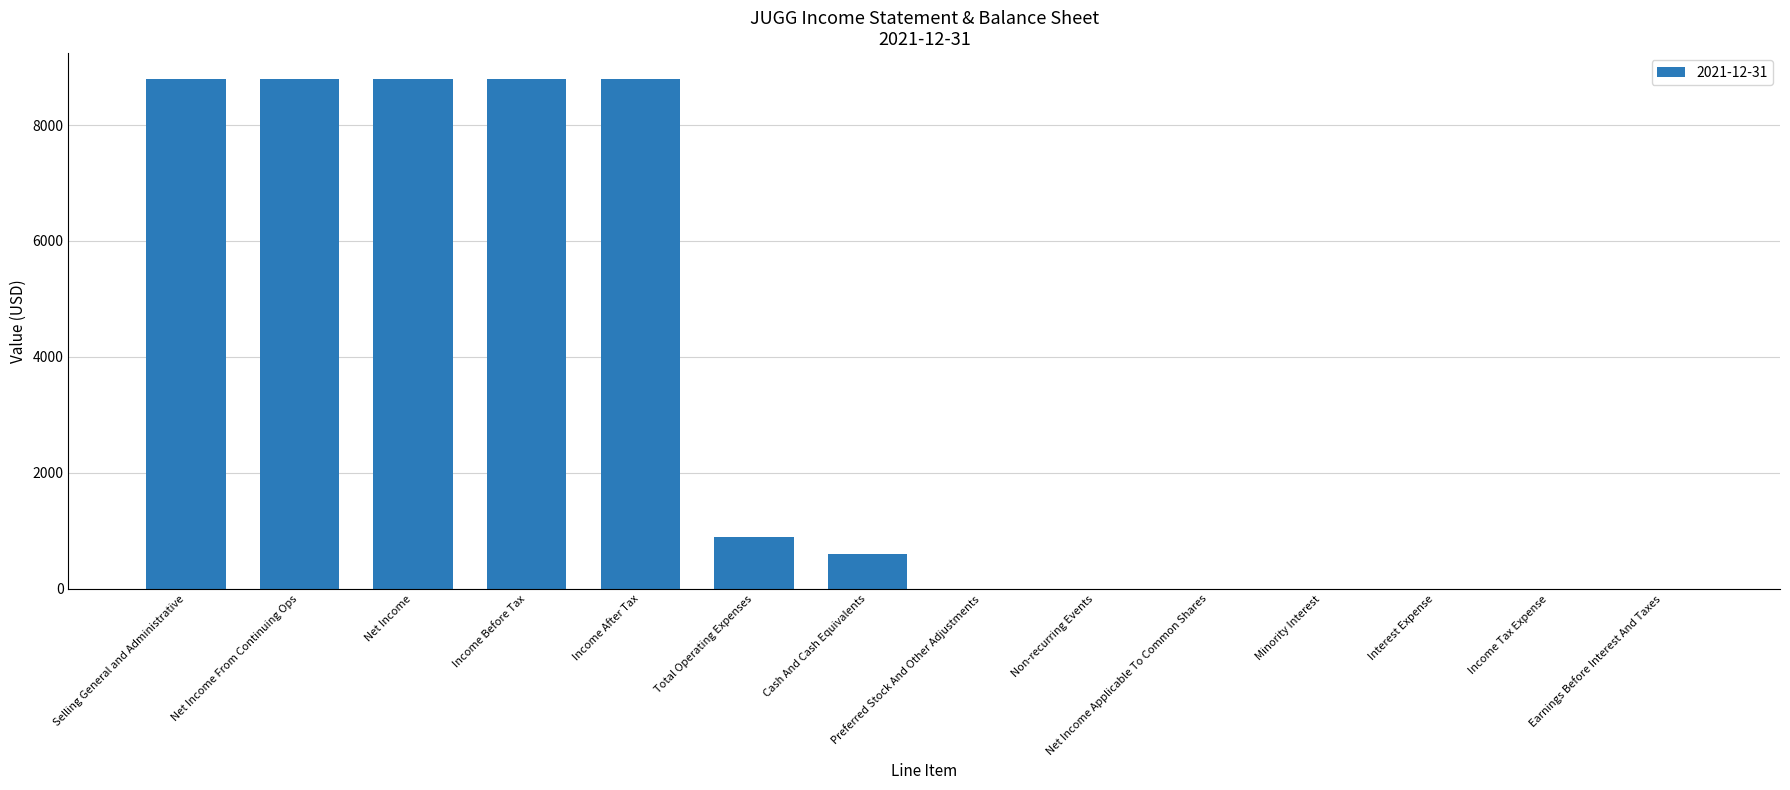

What is the change in value from Net Income to Total Operating Expenses?

-7900